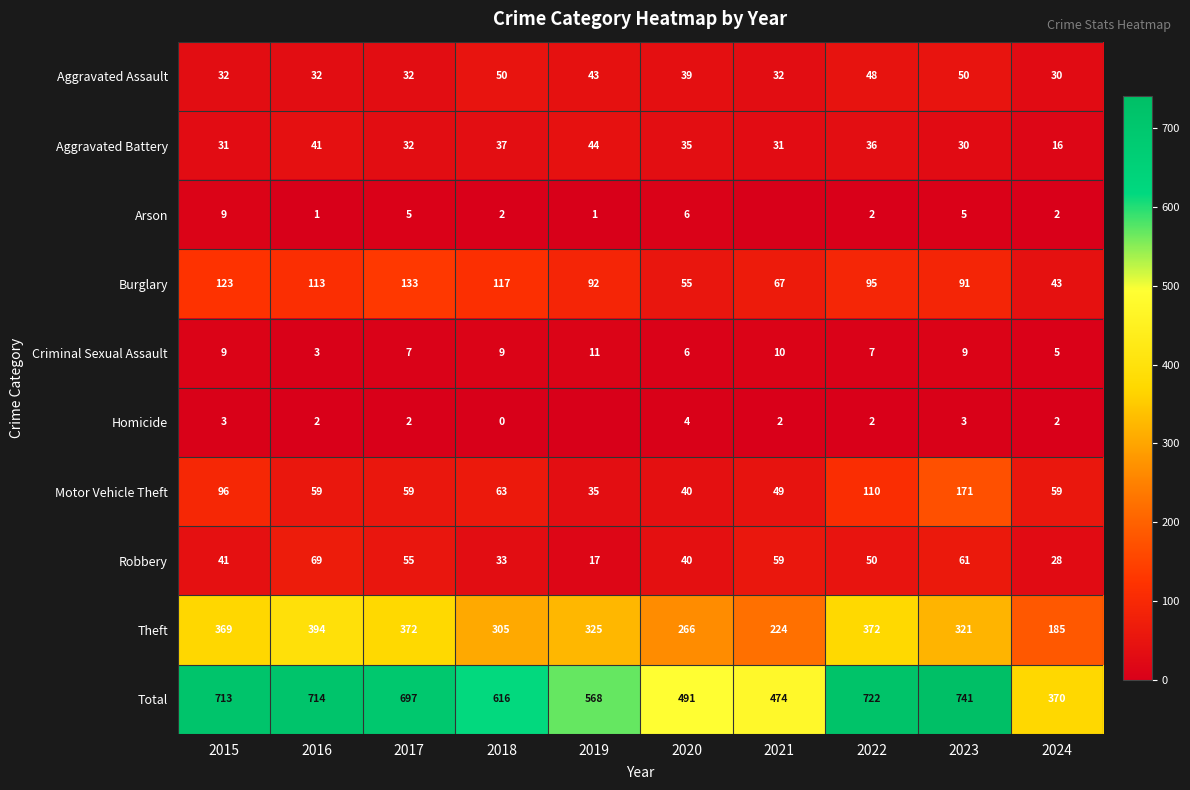

What is the spread (max minus min) of values at 2022?

720